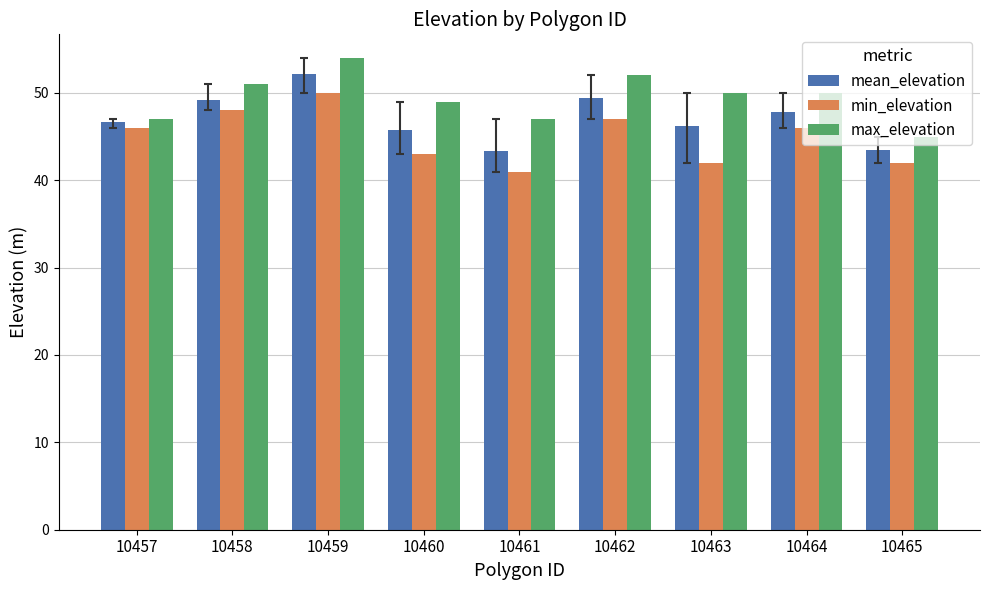

What is the approximate value of mean_elevation at 10460?

45.8